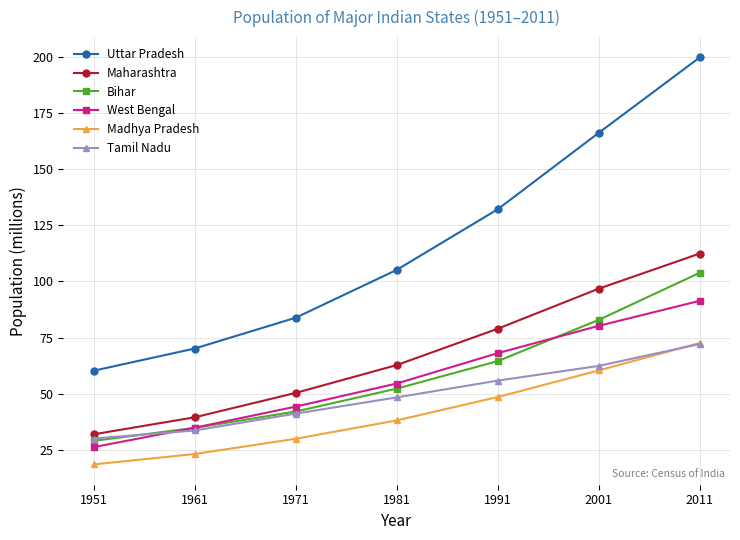

True or false: Maharashtra and West Bengal cross at least once.

False